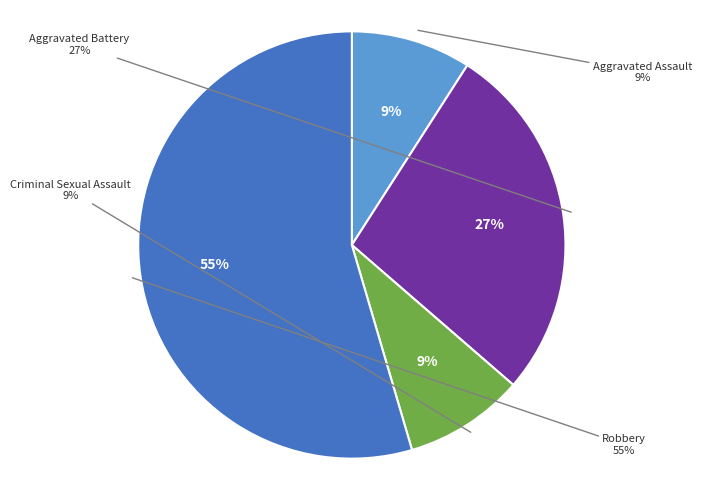

Is it true that Criminal Sexual Assault is 3% of the pie?

False